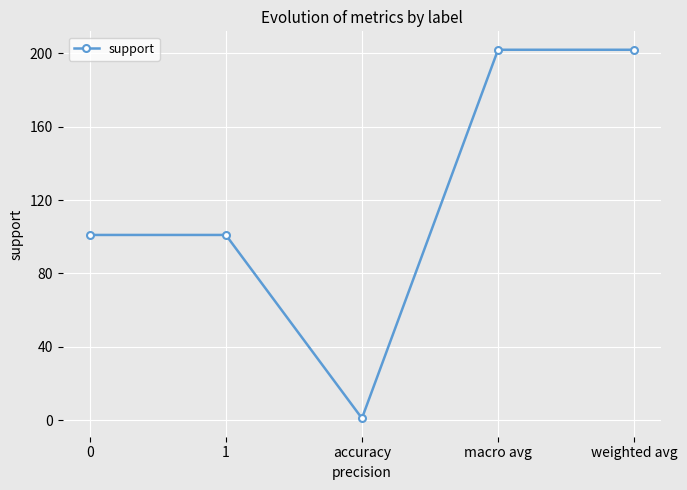

True or false: there are more than 2 points higher than both neighbors.

False